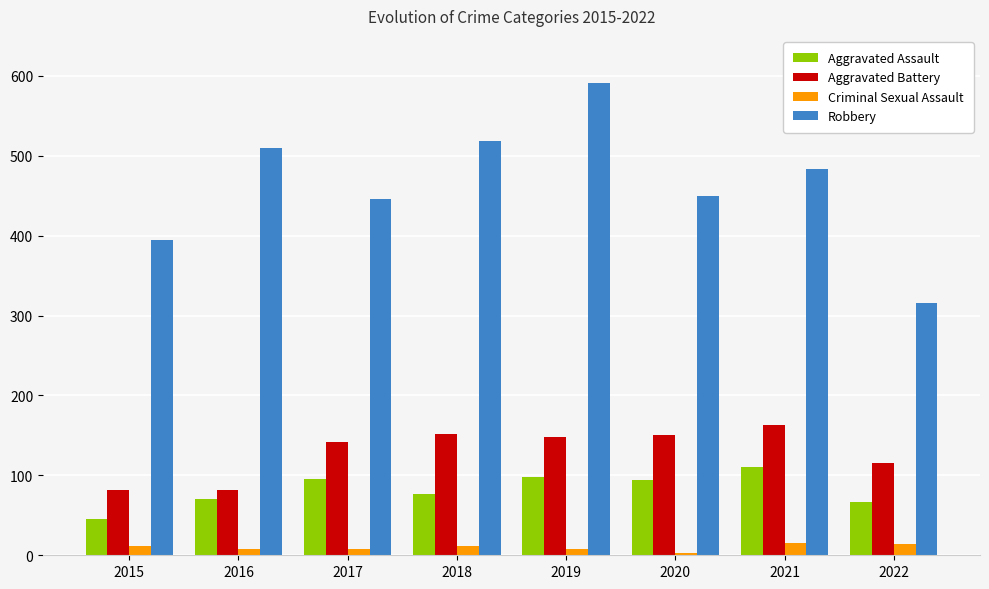

What is the average value of the Aggravated Assault series?

82